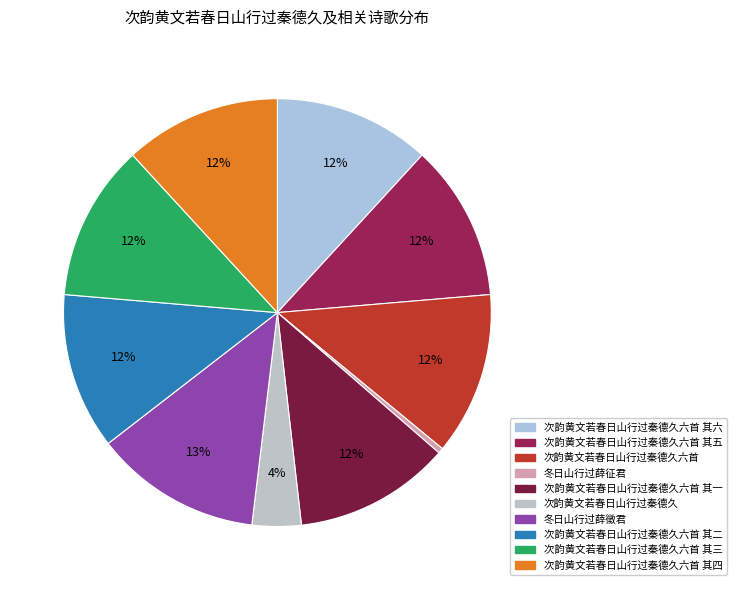

To the nearest percent, what portion does 次韵黄文若春日山行过秦德久六首 其六 represent?

12%